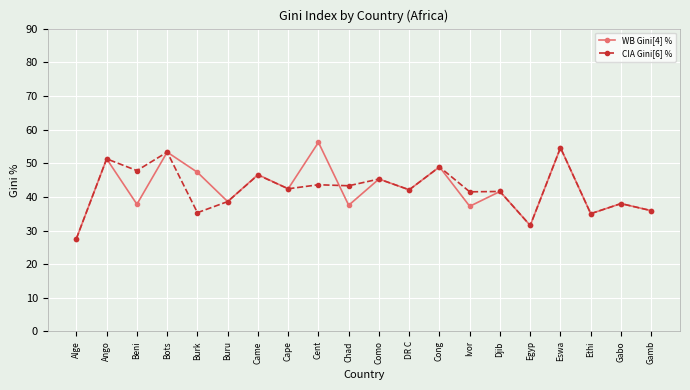

Which label corresponds to the smallest value in the chart?

Alge